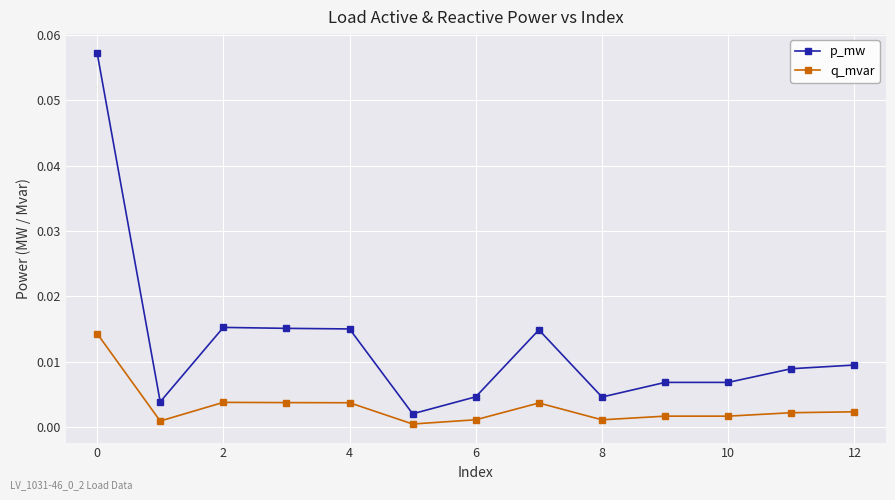

Which series has the largest total across all categories?

p_mw